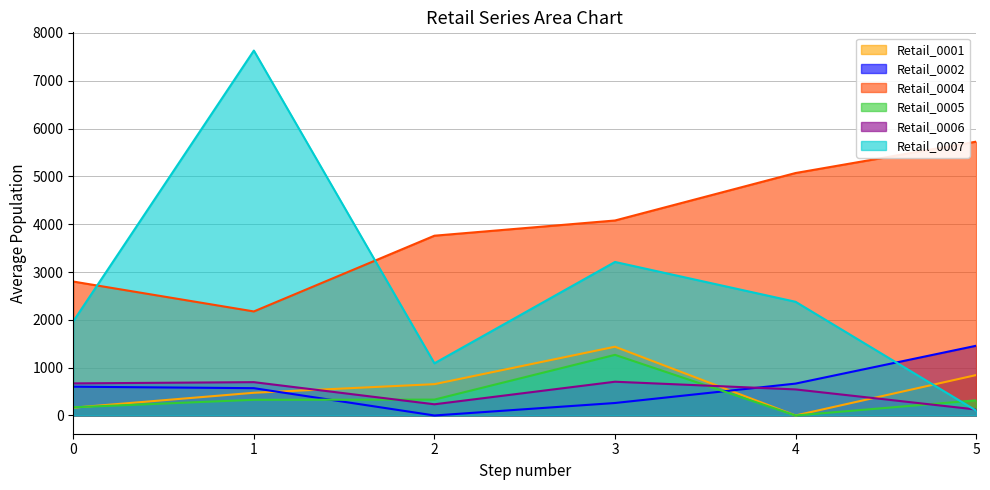

What is the sum of the Retail_0005 values at 1 and 3?

1596